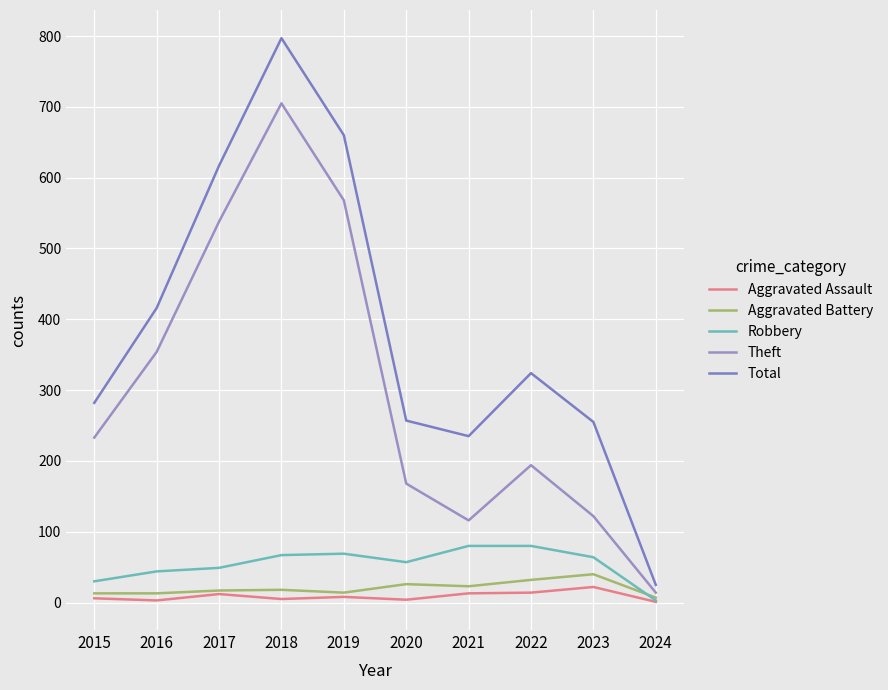

What value does the Aggravated Assault series have at 2017, to the nearest 5?

10